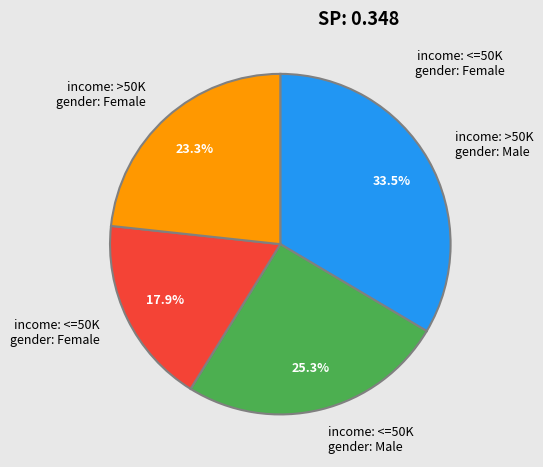

Which category has the smallest portion of the pie?

income: <=50K gender: Female